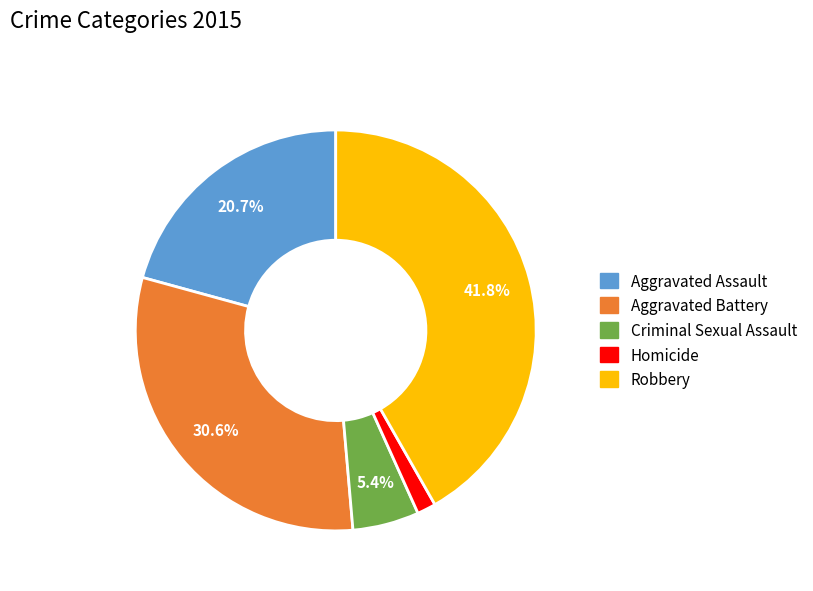

What is the ratio of the value at Aggravated Battery to the value at Aggravated Assault?

1.5